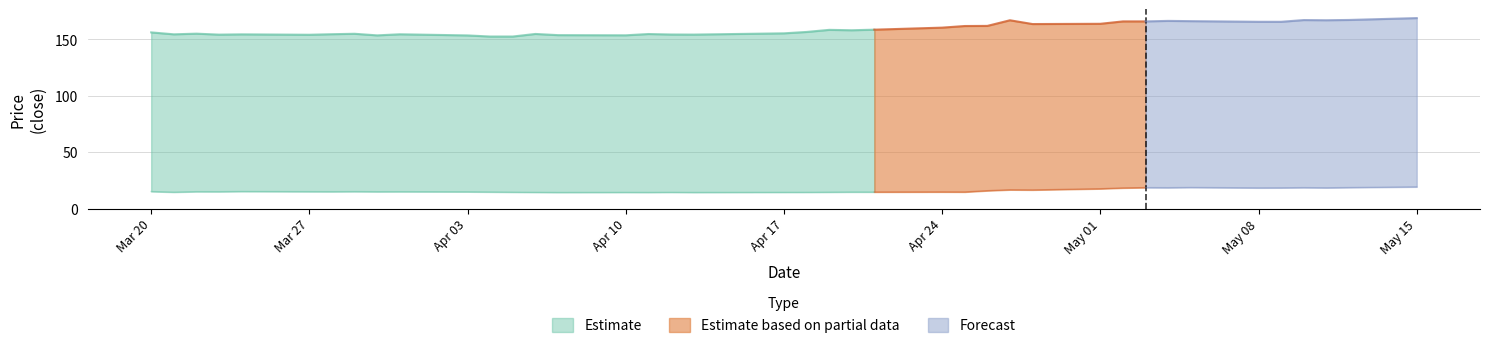

How many interior local valleys does the close2 series have?

11